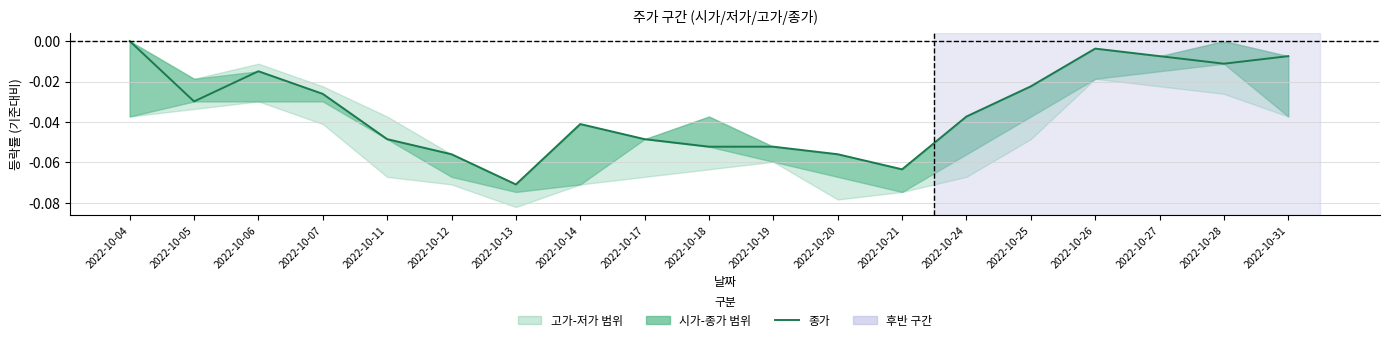

Reading left to right, extract all data points from this chart.

2022-10-04=0.0	2022-10-05=-0.0	2022-10-06=-0.0	2022-10-07=-0.0	2022-10-11=-0.0	2022-10-12=-0.1	2022-10-13=-0.1	2022-10-14=-0.0	2022-10-17=-0.0	2022-10-18=-0.1	2022-10-19=-0.1	2022-10-20=-0.1	2022-10-21=-0.1	2022-10-24=-0.0	2022-10-25=-0.0	2022-10-26=-0.0	2022-10-27=-0.0	2022-10-28=-0.0	2022-10-31=-0.0